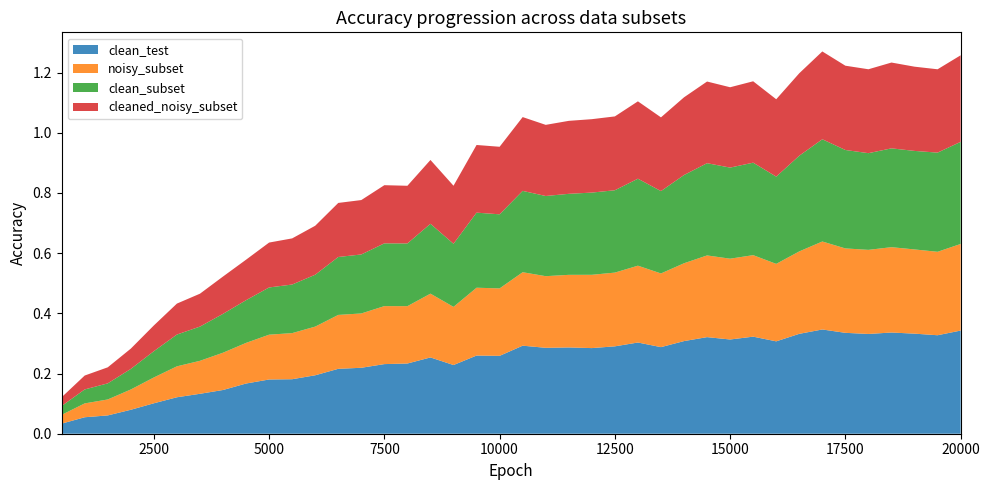

Reading left to right, what are all the values shown in this chart?

clean_test: 0=0.0	1=0.1	2=0.1	3=0.1	4=0.1	5=0.1	6=0.1	7=0.1	8=0.2	9=0.2	10=0.2	11=0.2	12=0.2	13=0.2	14=0.2	15=0.2	16=0.3	17=0.2	18=0.3	19=0.3	20=0.3	21=0.3	22=0.3	23=0.3	24=0.3	25=0.3	26=0.3	27=0.3	28=0.3	29=0.3	30=0.3	31=0.3	32=0.3	33=0.3	34=0.3	35=0.3	36=0.3	37=0.3	38=0.3	39=0.3
noisy_subset: 0=0.0	1=0.0	2=0.1	3=0.1	4=0.1	5=0.1	6=0.1	7=0.1	8=0.1	9=0.1	10=0.2	11=0.2	12=0.2	13=0.2	14=0.2	15=0.2	16=0.2	17=0.2	18=0.2	19=0.2	20=0.2	21=0.2	22=0.2	23=0.2	24=0.2	25=0.3	26=0.2	27=0.3	28=0.3	29=0.3	30=0.3	31=0.3	32=0.3	33=0.3	34=0.3	35=0.3	36=0.3	37=0.3	38=0.3	39=0.3
clean_subset: 0=0.0	1=0.0	2=0.1	3=0.1	4=0.1	5=0.1	6=0.1	7=0.1	8=0.1	9=0.2	10=0.2	11=0.2	12=0.2	13=0.2	14=0.2	15=0.2	16=0.2	17=0.2	18=0.2	19=0.2	20=0.3	21=0.3	22=0.3	23=0.3	24=0.3	25=0.3	26=0.3	27=0.3	28=0.3	29=0.3	30=0.3	31=0.3	32=0.3	33=0.3	34=0.3	35=0.3	36=0.3	37=0.3	38=0.3	39=0.3
cleaned_noisy_subset: 0=0.0	1=0.0	2=0.1	3=0.1	4=0.1	5=0.1	6=0.1	7=0.1	8=0.1	9=0.1	10=0.2	11=0.2	12=0.2	13=0.2	14=0.2	15=0.2	16=0.2	17=0.2	18=0.2	19=0.2	20=0.2	21=0.2	22=0.2	23=0.2	24=0.2	25=0.3	26=0.2	27=0.3	28=0.3	29=0.3	30=0.3	31=0.3	32=0.3	33=0.3	34=0.3	35=0.3	36=0.3	37=0.3	38=0.3	39=0.3